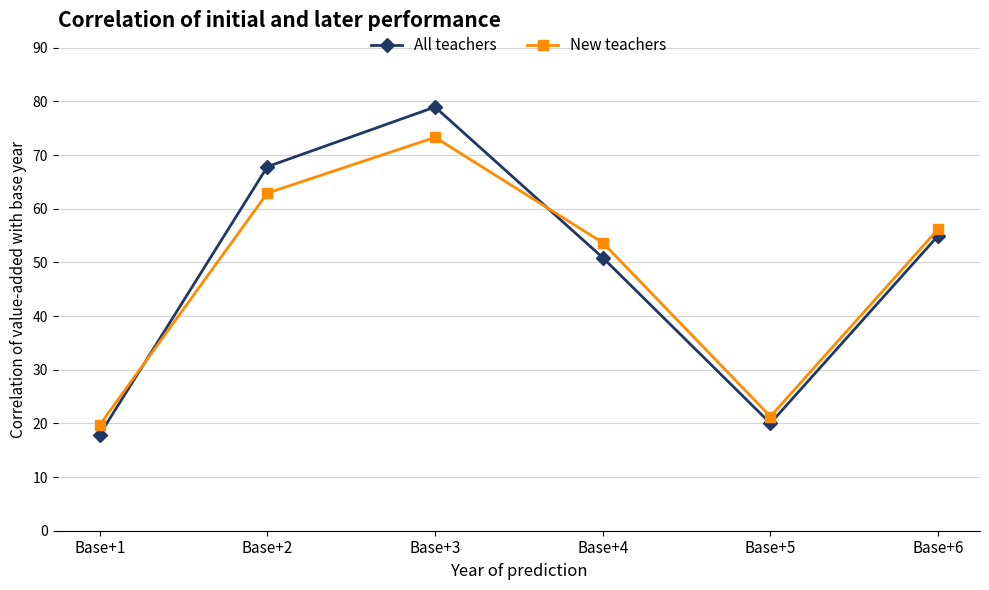

Rank the series at Base+5 from lowest to highest value.

All teachers, New teachers